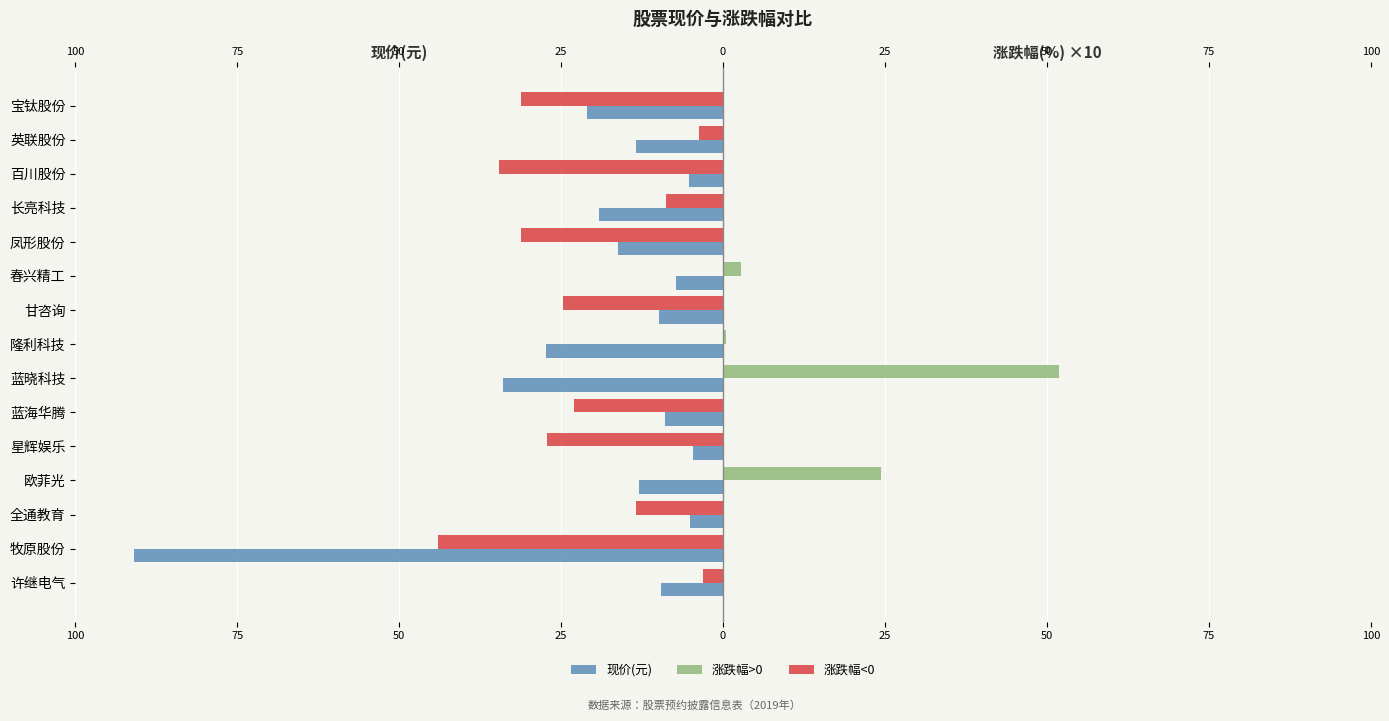

What is the smallest value displayed?

-90.8